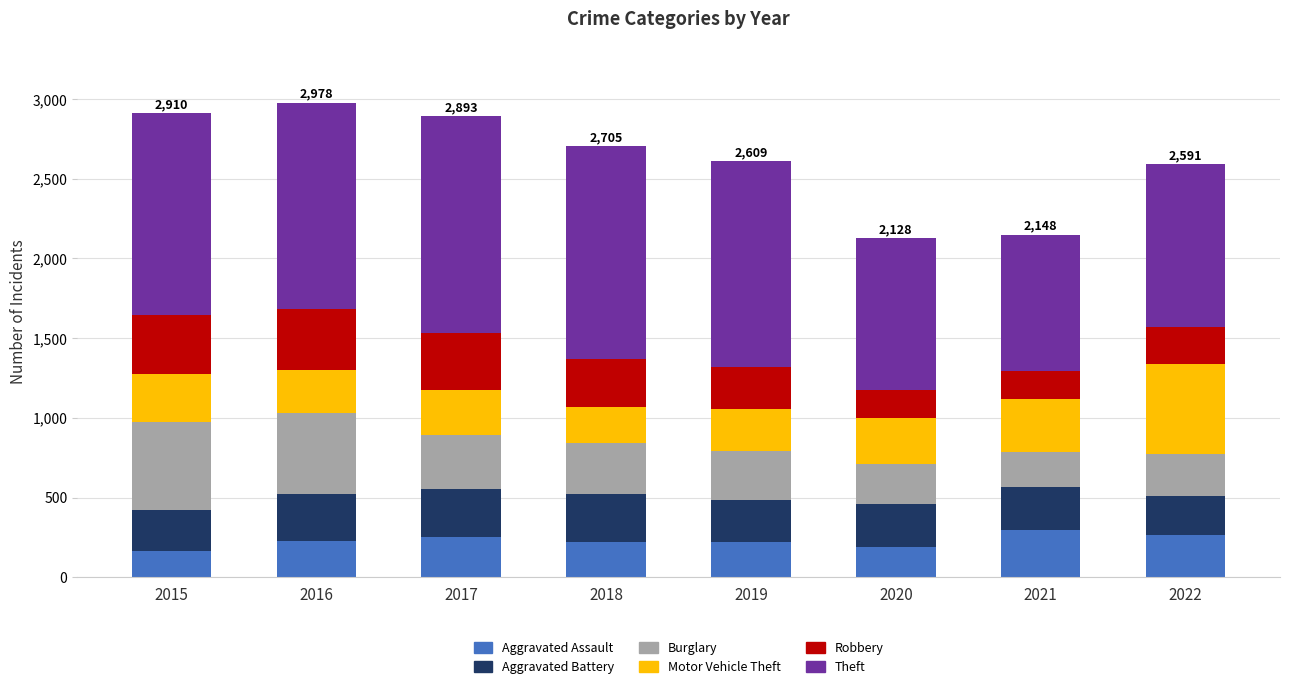

What is the total value across all series at 2020?

2128